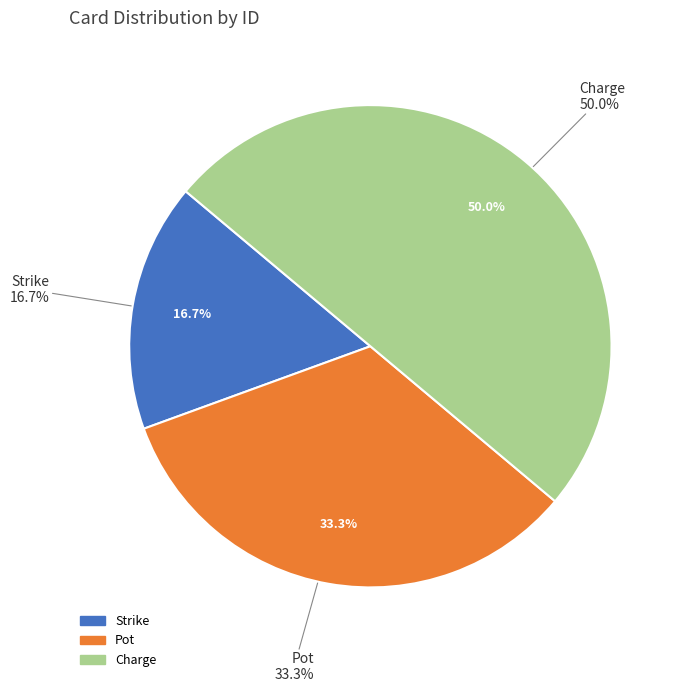

What percentage is the Charge slice, to the nearest percent?

50%